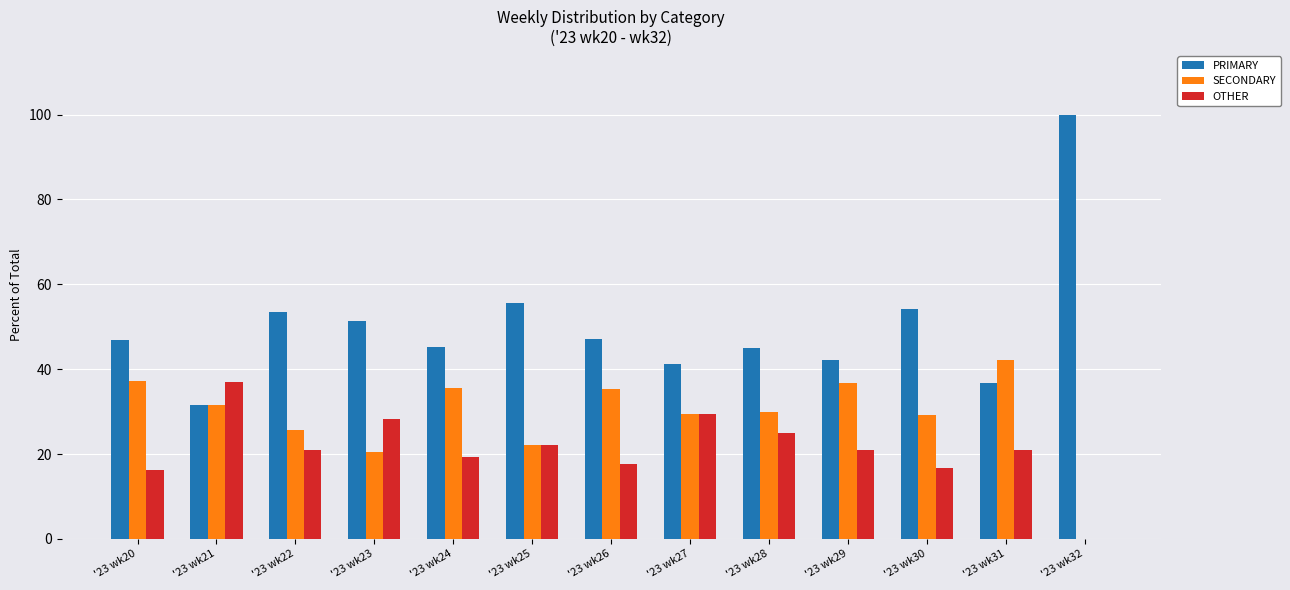

Between '23 wk25 and '23 wk32, which series saw the biggest shift?

PRIMARY